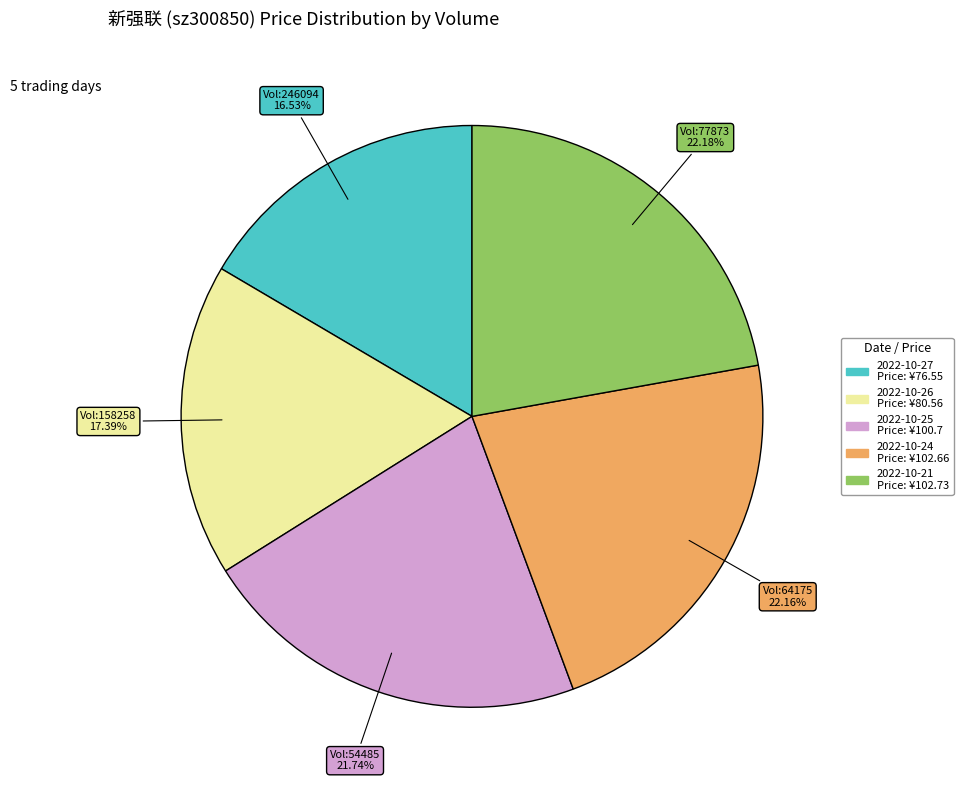

Does any single category account for the majority?

No